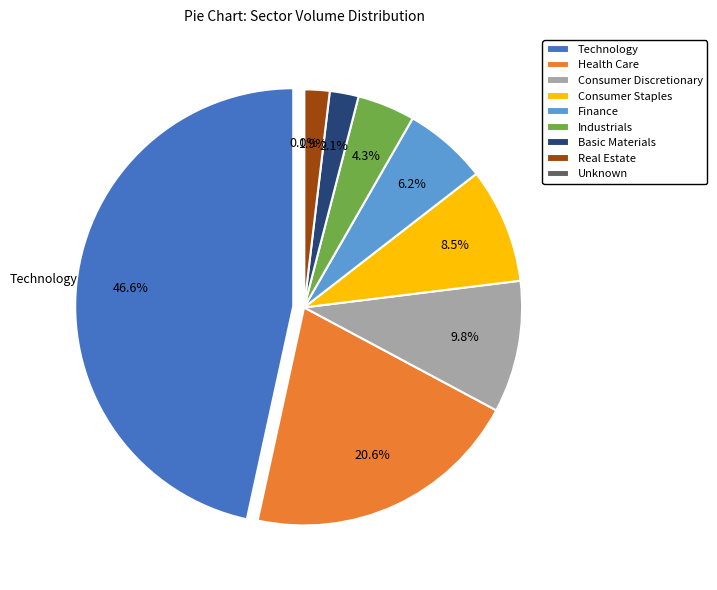

Does any single category account for the majority?

No